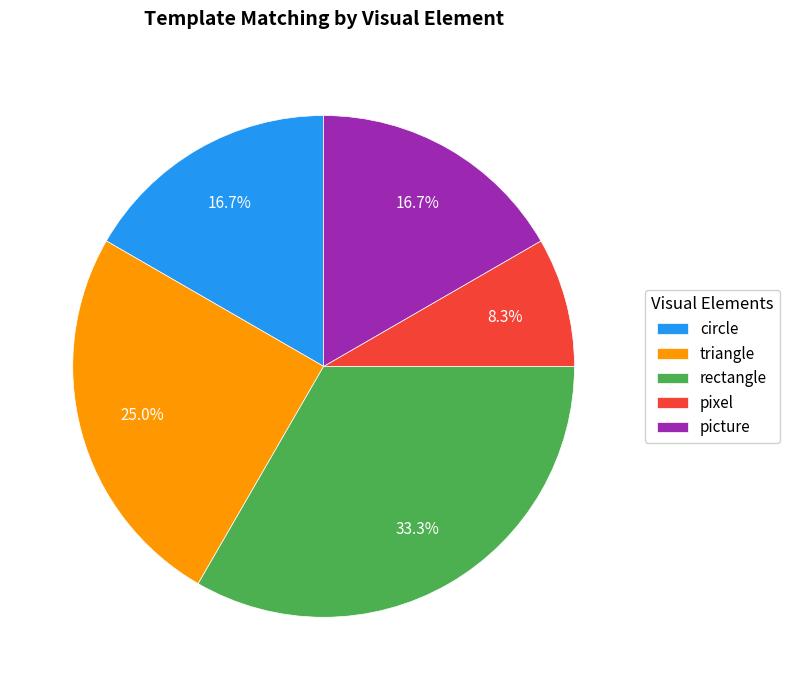

What is the total percentage of pixel and triangle?

33.3%